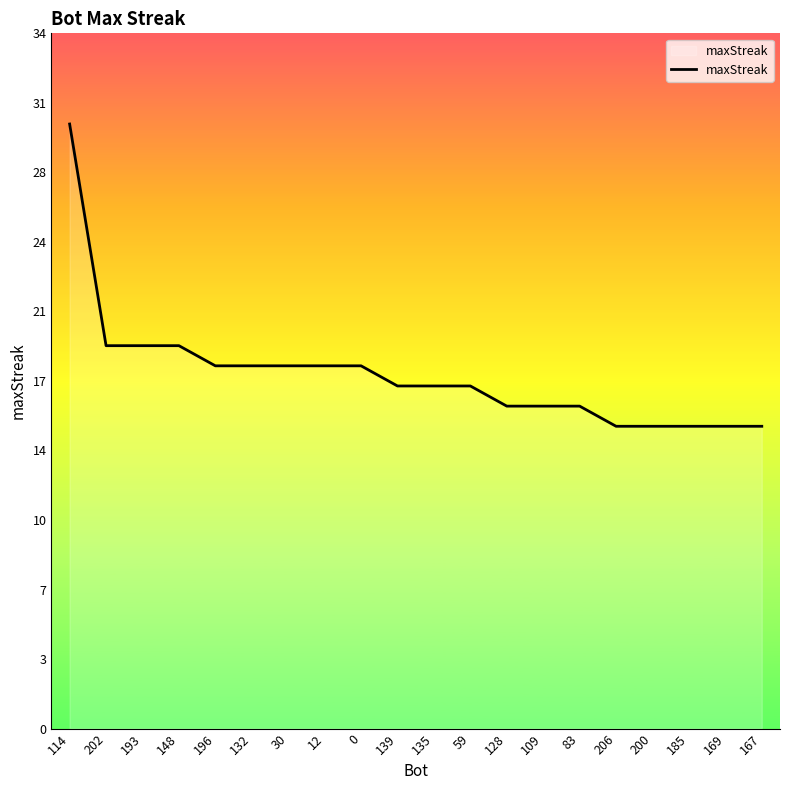

Does the chart display data point markers on the line(s)?

No